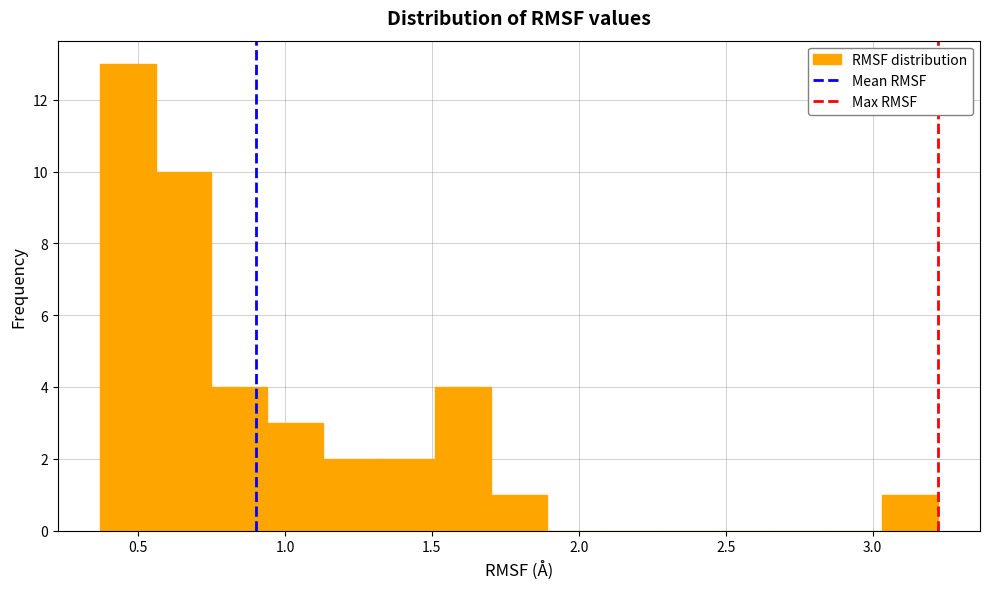

Around what value on the x-axis is the tallest bar? Give the approximate position of its centre, as read against the axis.

0.45